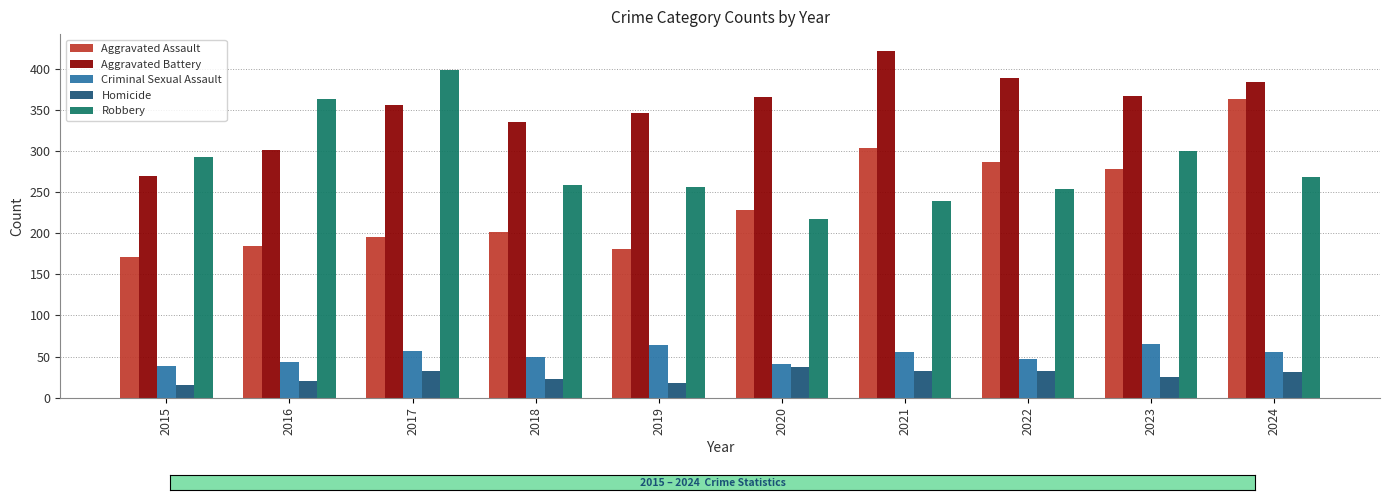

List the series in order of their peak value, highest first.

Aggravated Battery, Robbery, Aggravated Assault, Criminal Sexual Assault, Homicide